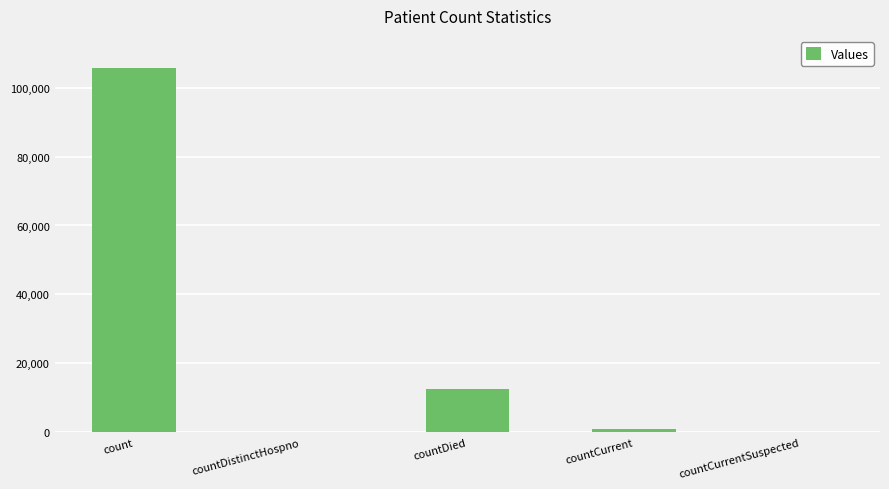

Reading left to right, list all the values displayed in this chart.

105810	0	12651	971	0